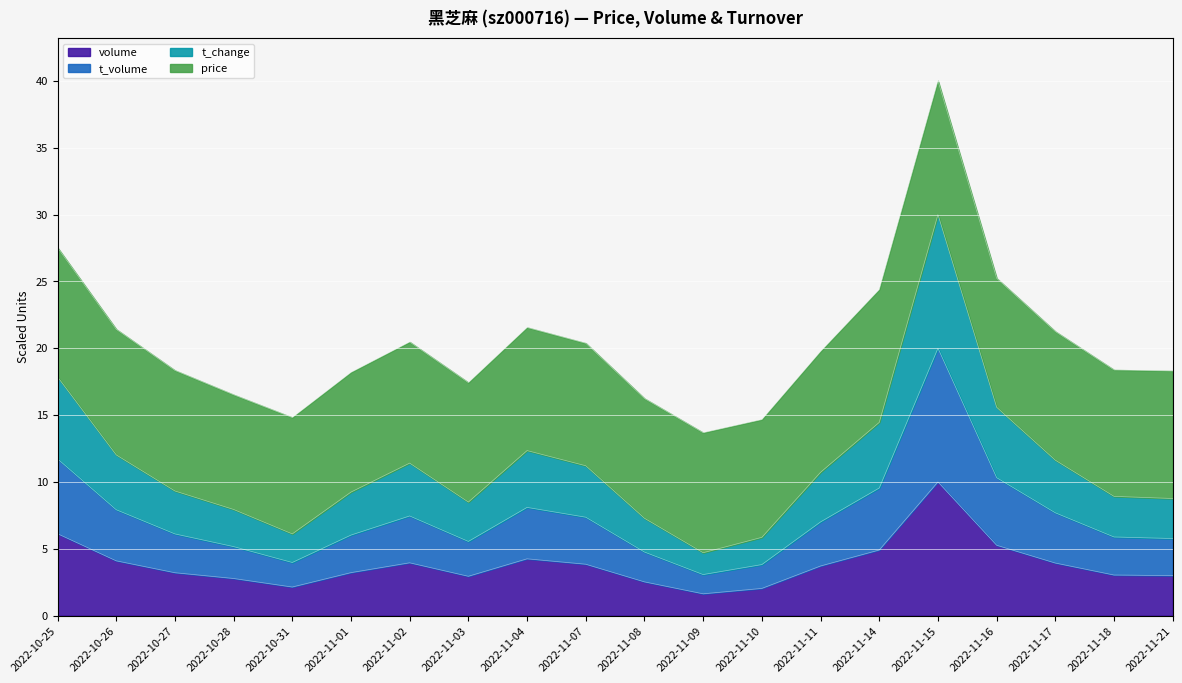

What is the total value across all series at 2022-11-08?

16.2